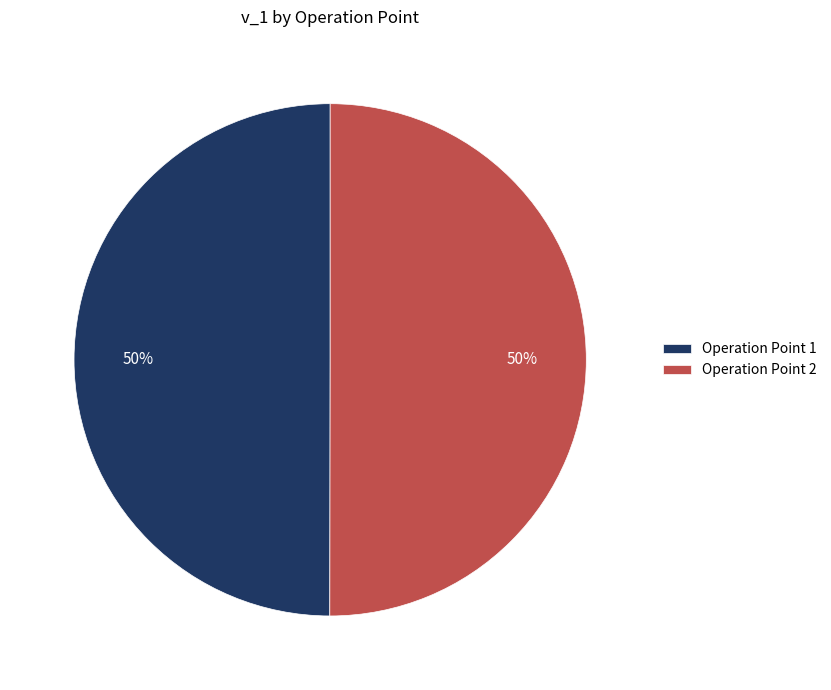

What is the ratio of the value at Operation Point 2 to the value at Operation Point 1?

1.0